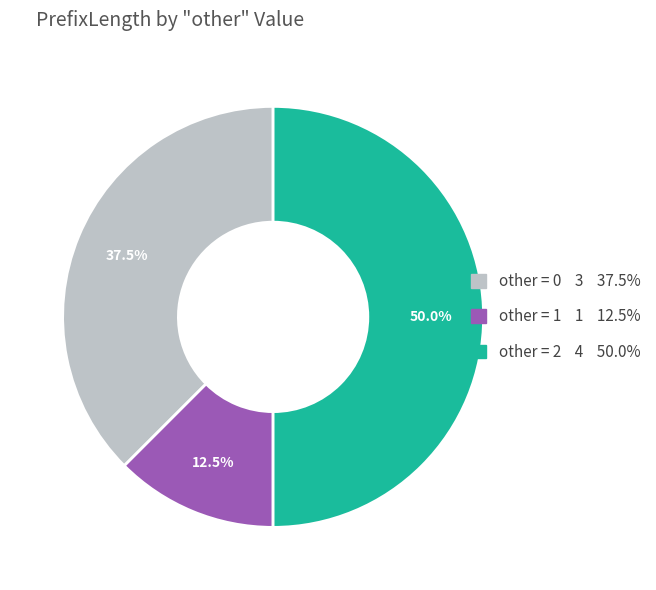

Rank the categories by value from highest to lowest.

other = 2 4 50.0%, other = 0 3 37.5%, other = 1 1 12.5%